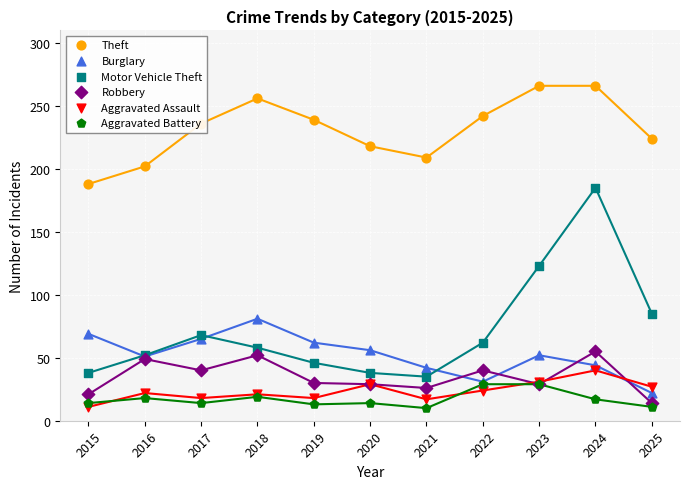

At how many categories does at least one series exceed 44?

11